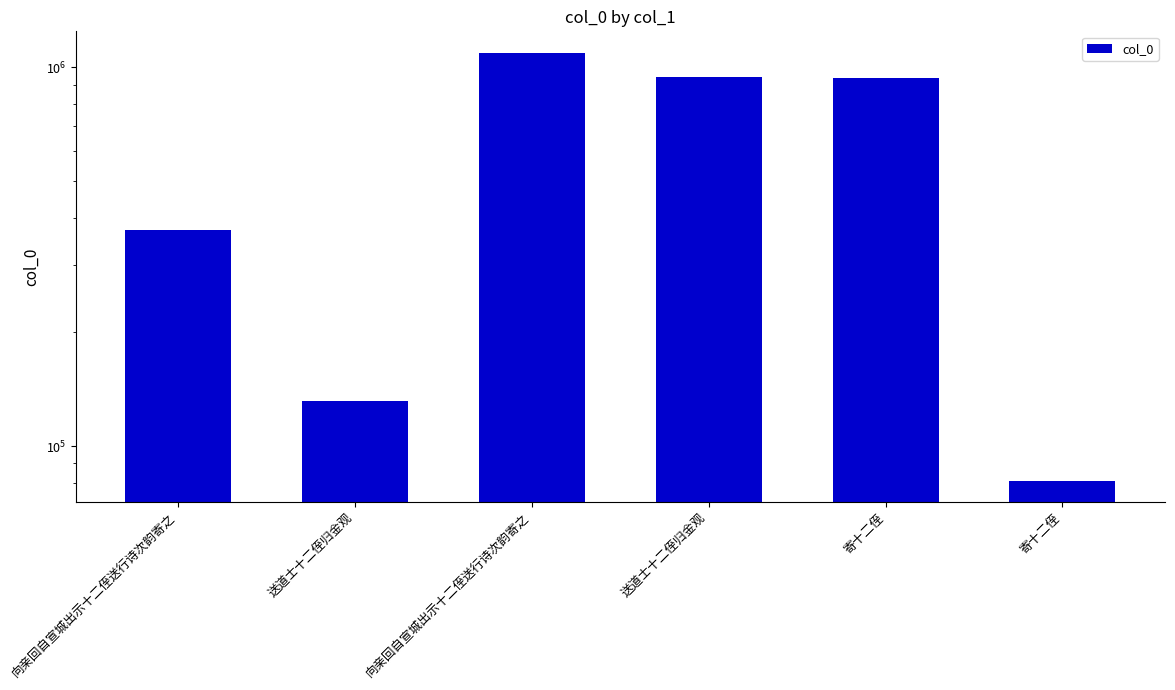

At which category does the chart reach its peak across all series?

向亲回自宣城出示十二侄送行诗次韵寄之